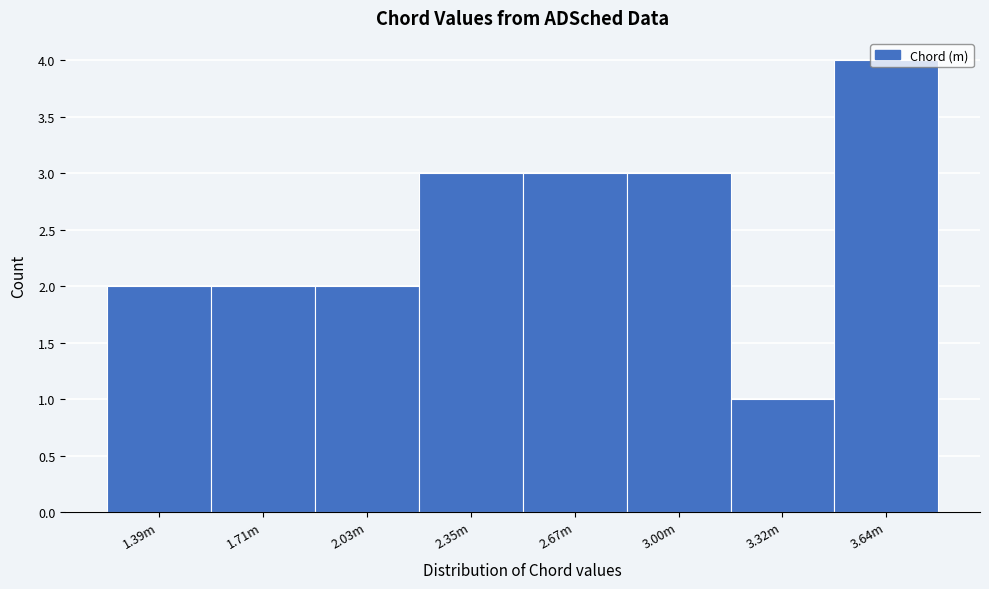

What is the greatest value displayed?

4